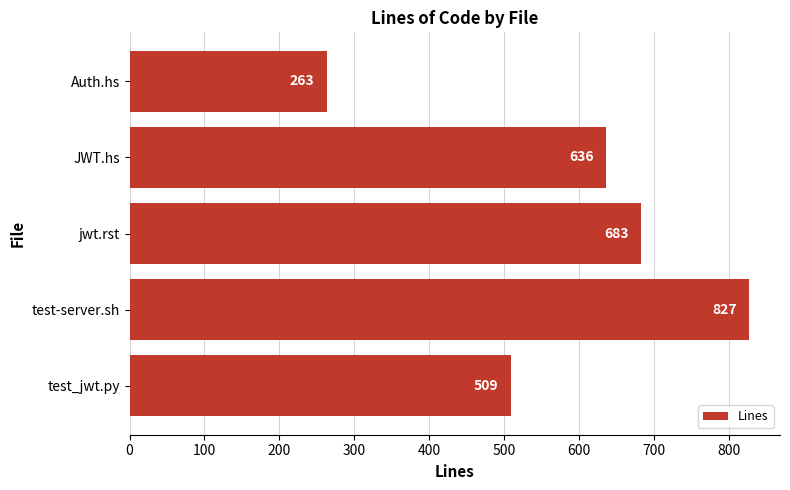

True or false: the data shows 255 at jwt.rst.

False